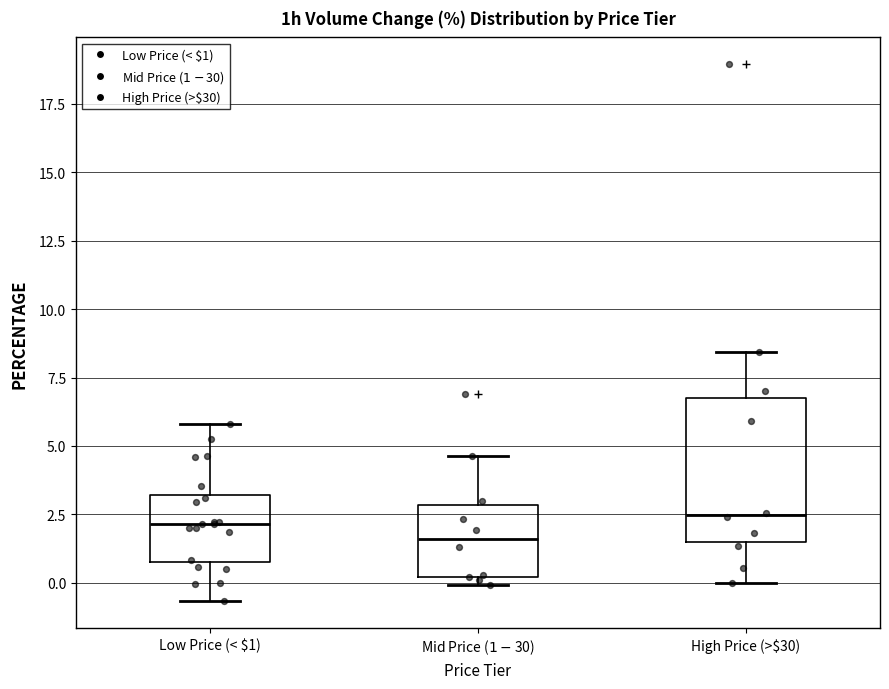

Where does the lower whisker of the box for High Price (>$30) end on the y-axis? The values are not printed on the chart, so give them approximately, as read against the axis.

0.0